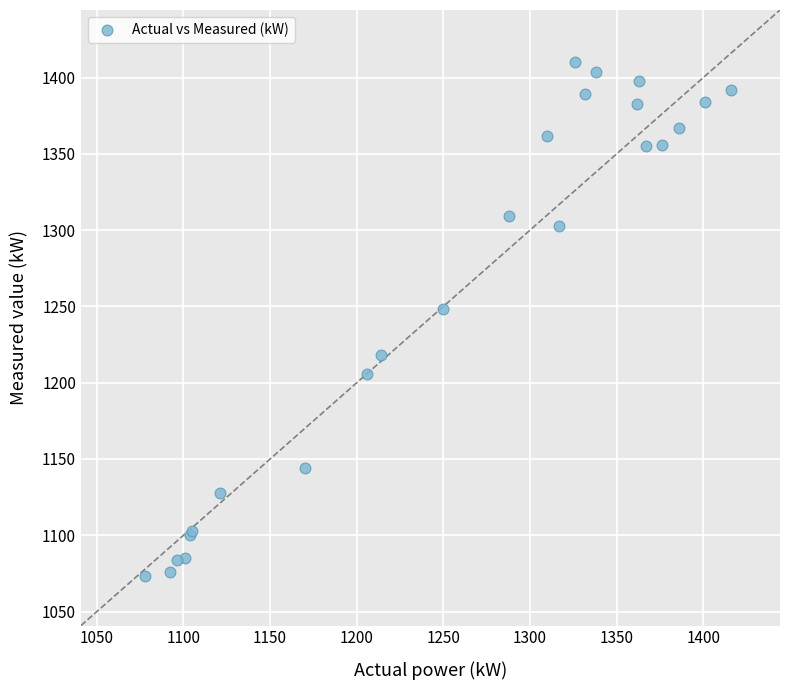

What Y value in the scatter plot is closest to 1241?

1248